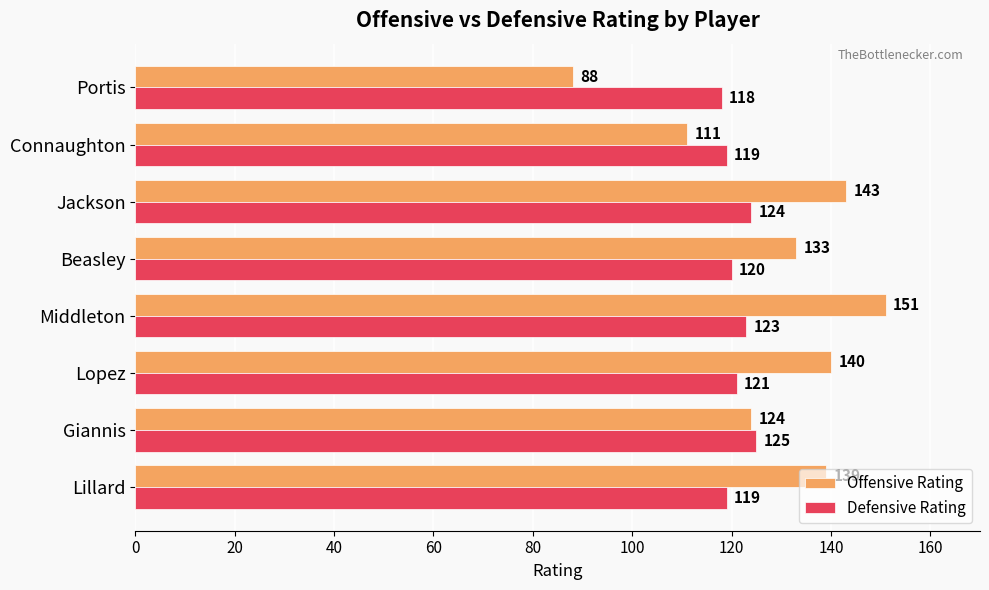

What is the highest value of the Offensive Rating series?

151